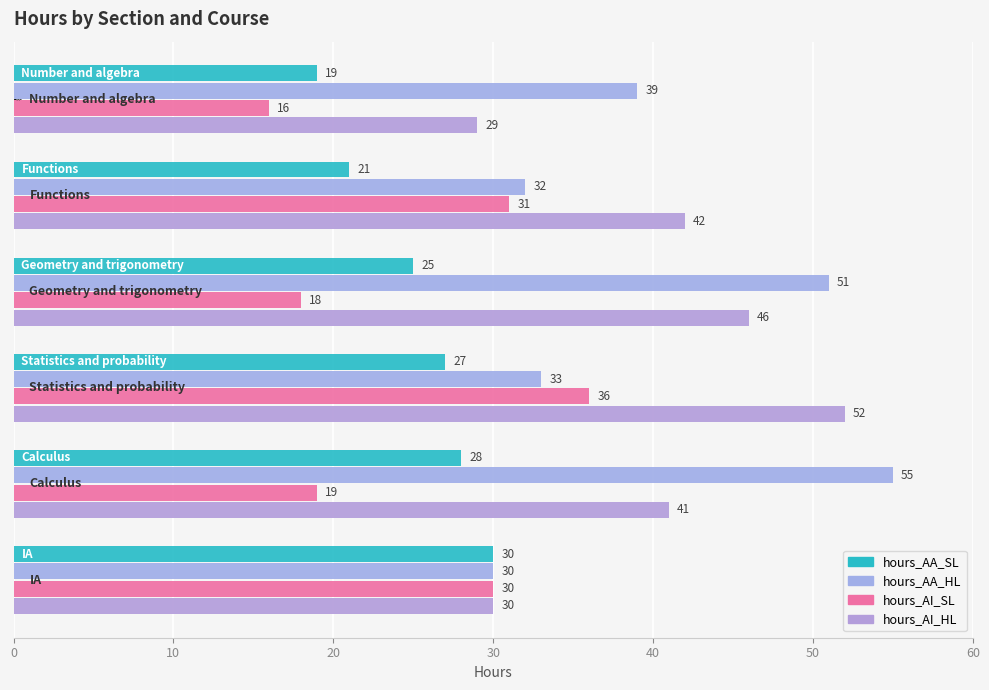

How many data points in hours_AA_SL are less than 27?

3